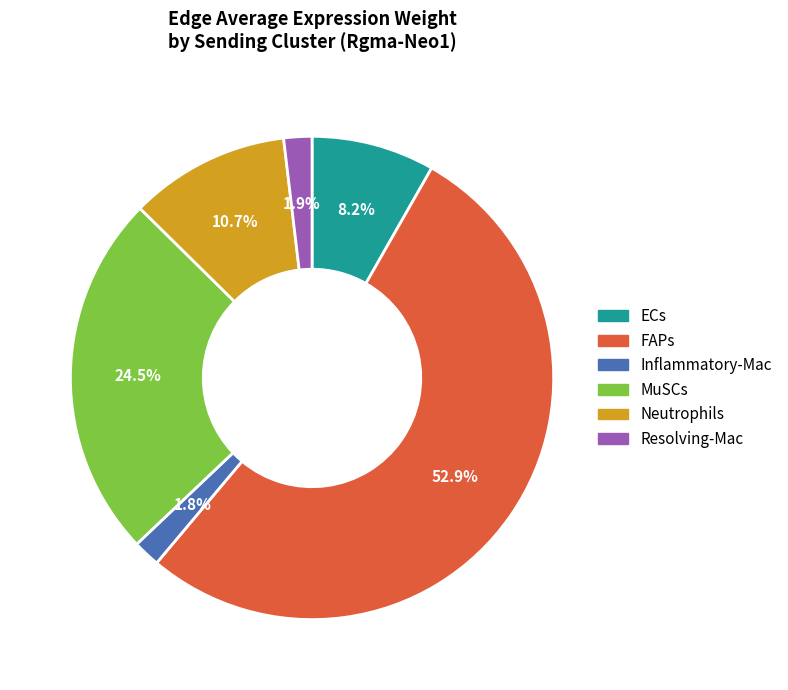

How many segments does this pie chart have?

6